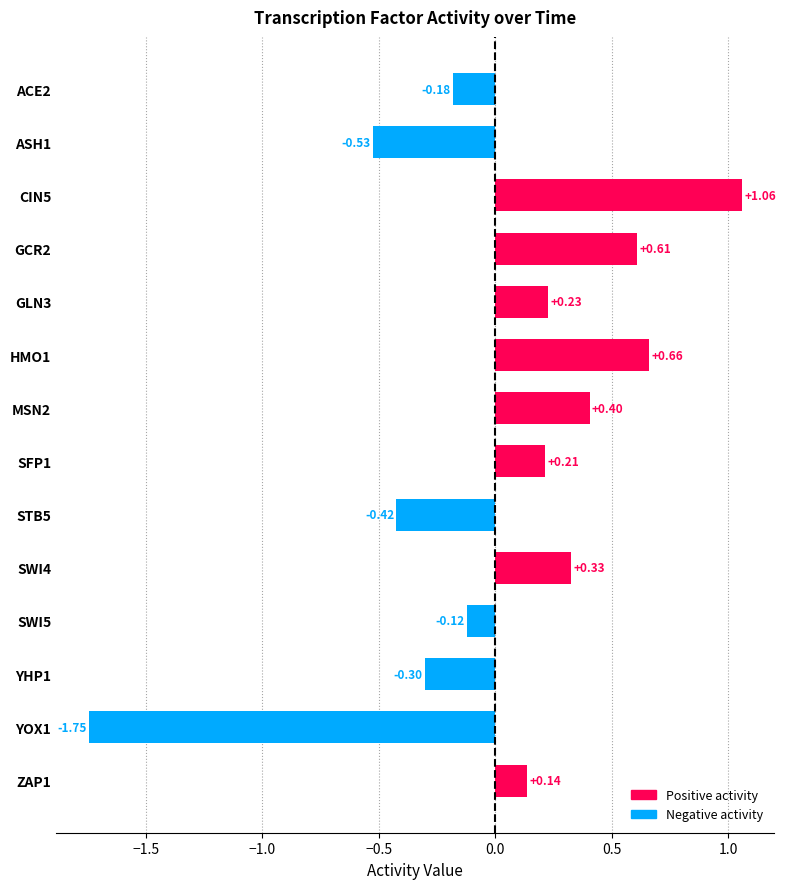

Count the number of values greater than 0.

8